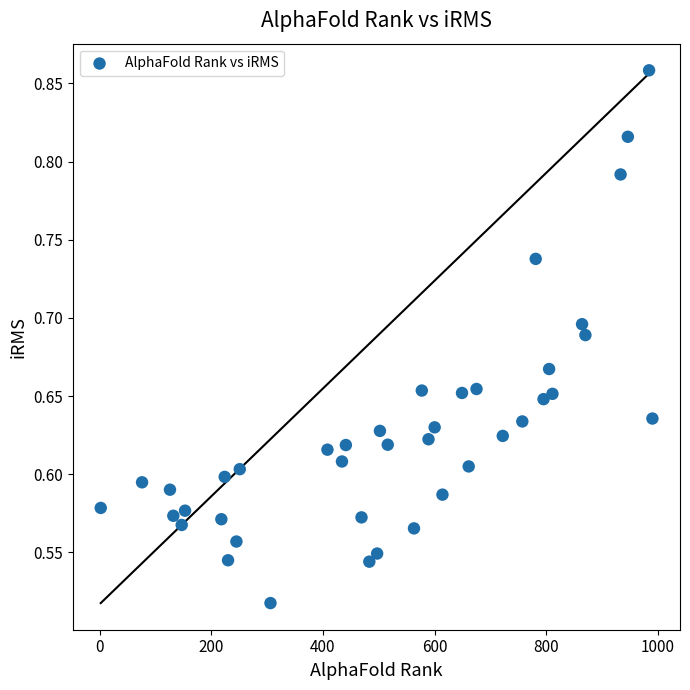

What is the range of Y values (max minus min)?

0.3